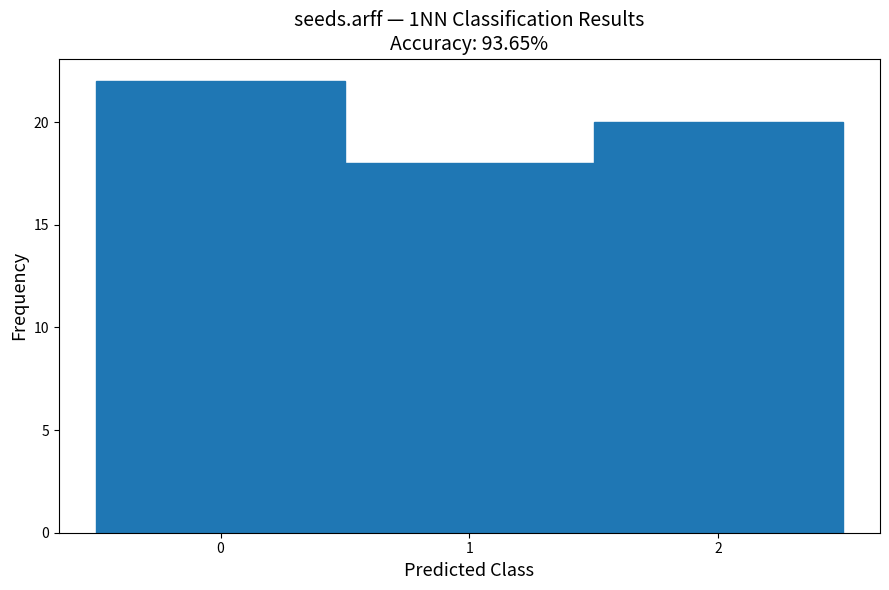

Reading left to right, list every bar in this chart as the range it spans on the x-axis followed by its height. The values are not printed on the chart, so give them approximately, as read against the axis.

-0.5 to 0.5: 22
0.5 to 1.5: 18
1.5 to 2.5: 20